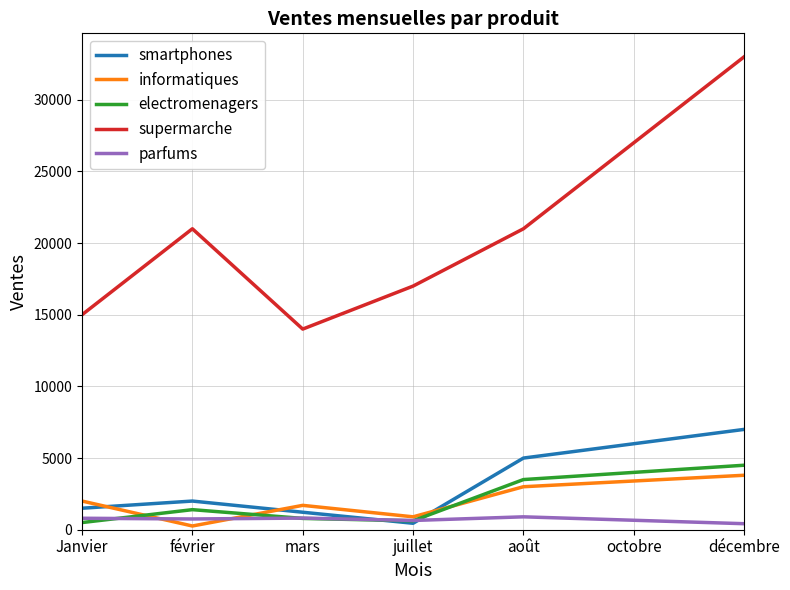

What are all the series names shown in the legend?

smartphones, informatiques, electromenagers, supermarche, parfums